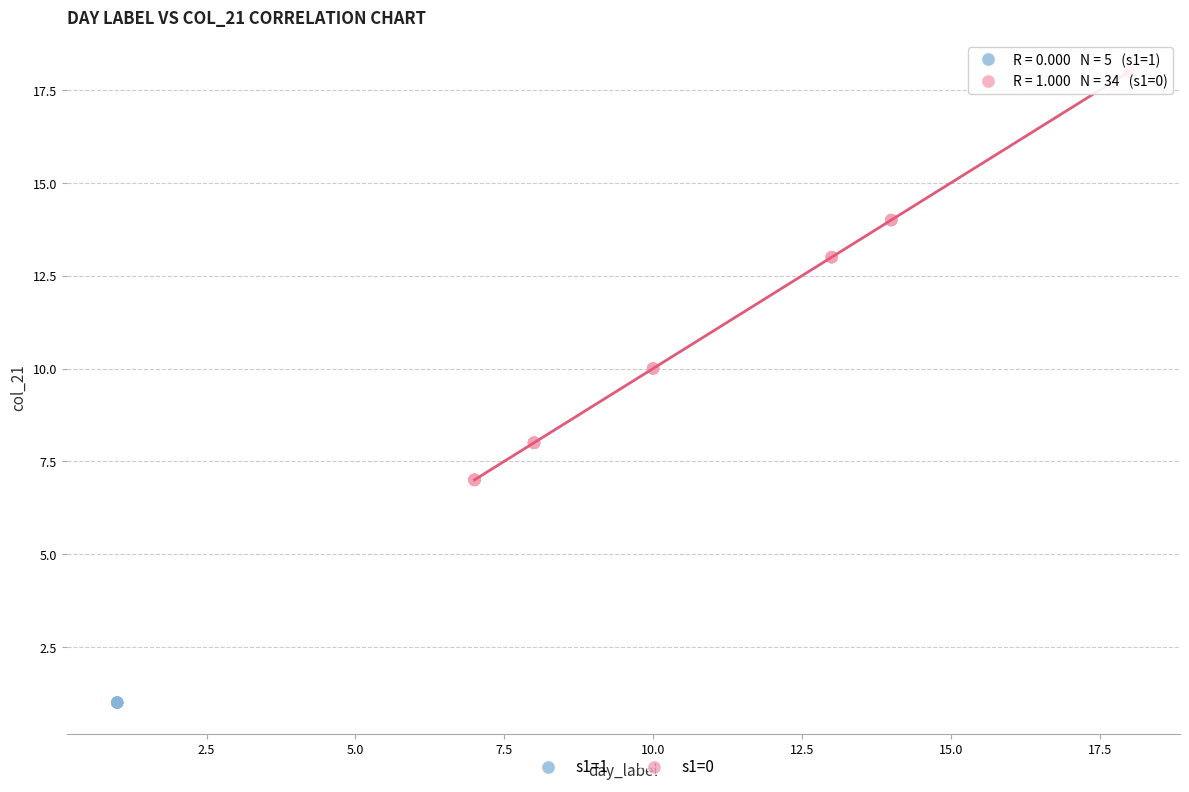

Which series reaches the minimum Y coordinate?

s1=1